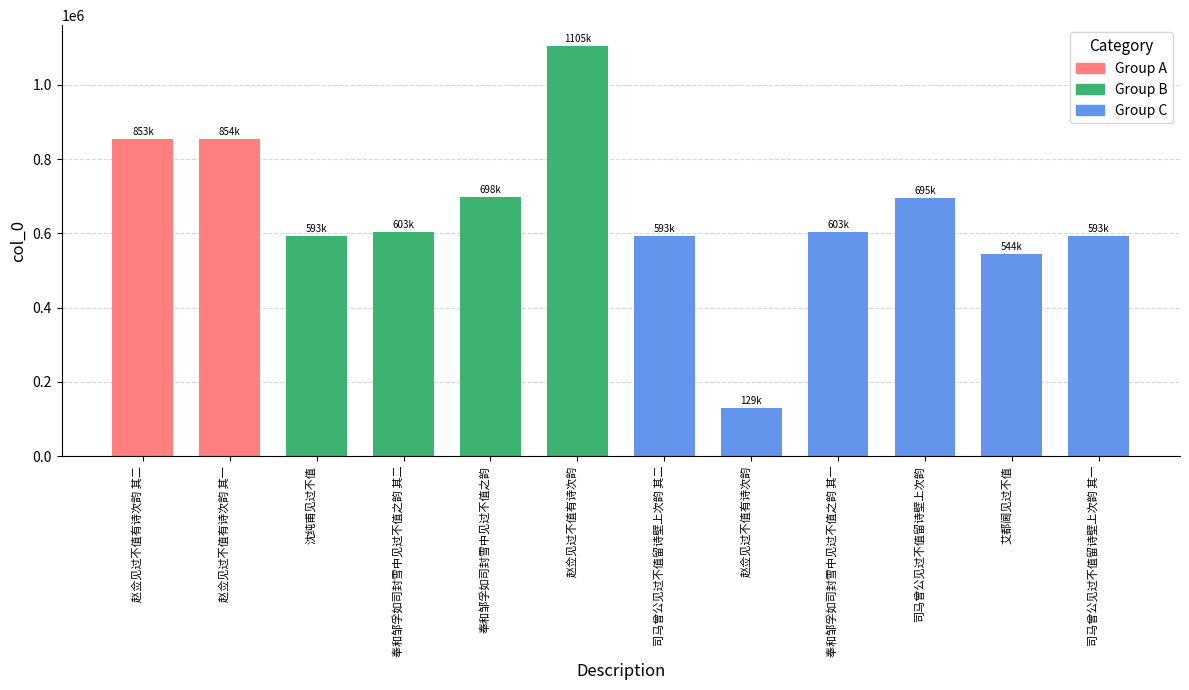

Where is the data nearest to the value 617337?

奉和邹孚如司封雪中见过不值之韵 其二